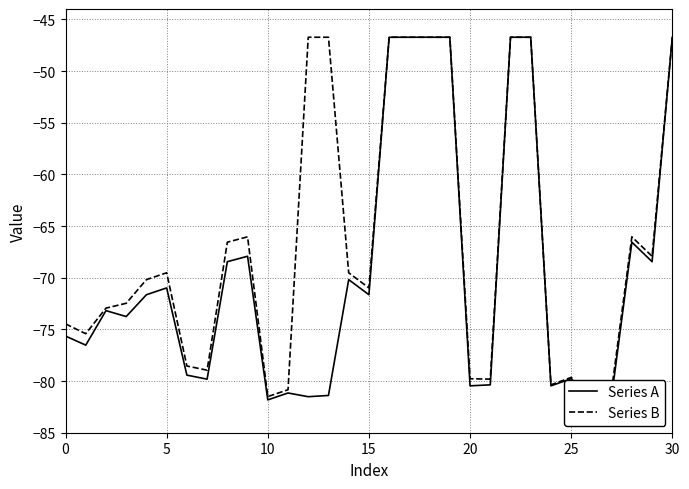

True or false: Series B has more than 1 interior local peaks.

True